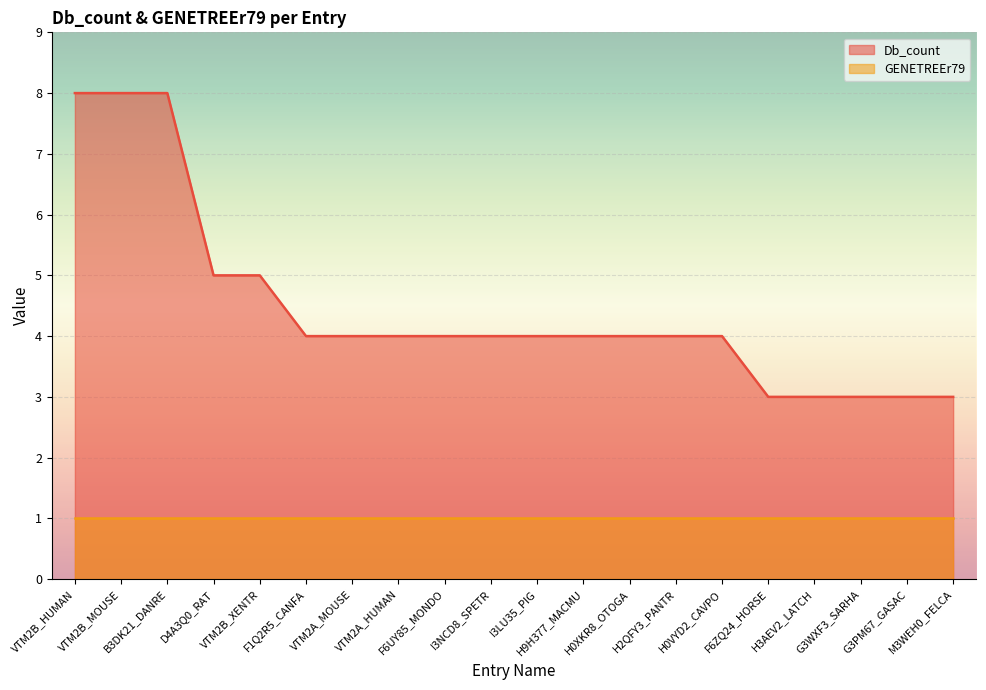

List the labels in order of value, largest first.

VTM2B_HUMAN, VTM2B_MOUSE, B3DK21_DANRE, D4A3Q0_RAT, VTM2B_XENTR, F1Q2R5_CANFA, VTM2A_MOUSE, VTM2A_HUMAN, F6UY85_MONDO, I3NCD8_SPETR, I3LU35_PIG, H9H377_MACMU, H0XKR8_OTOGA, H2QFY3_PANTR, H0VYD2_CAVPO, F6ZQ24_HORSE, H3AEV2_LATCH, G3WXF3_SARHA, G3PM67_GASAC, M3WEH0_FELCA